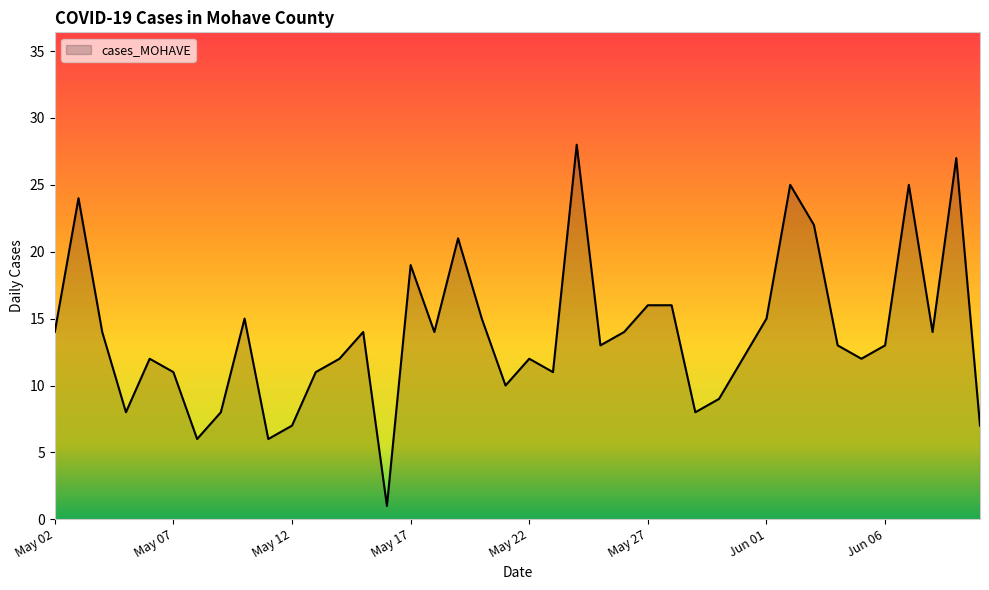

What is the greatest value displayed?

28